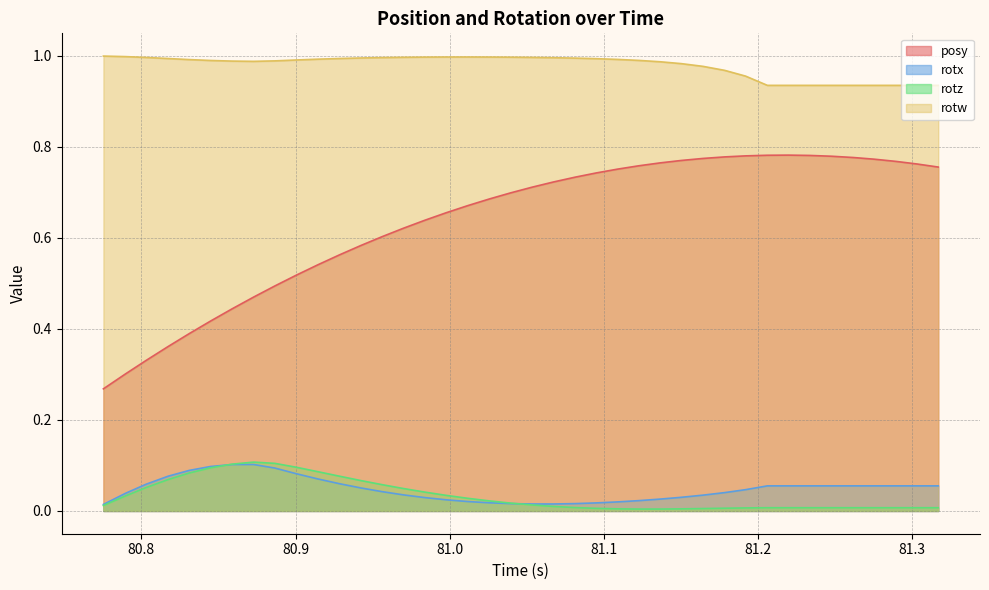

Which series has the largest total across all categories?

rotw